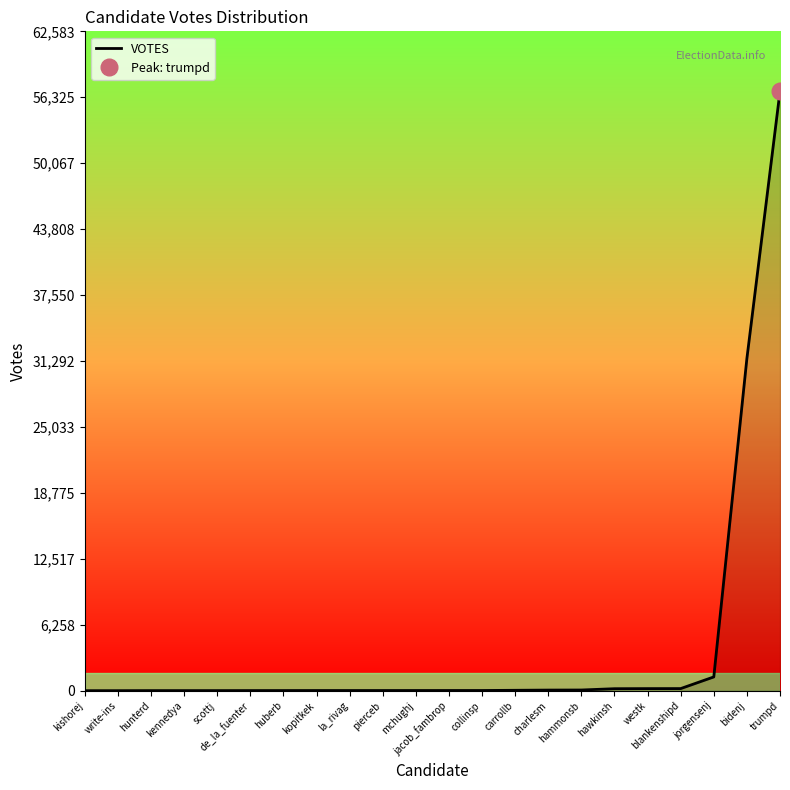

Does the chart display data point markers on the line(s)?

No